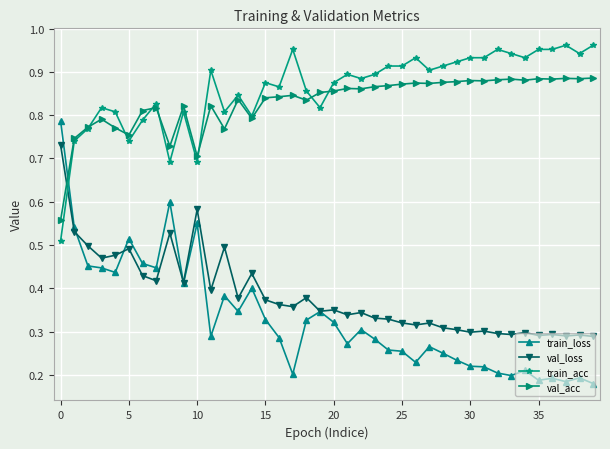

List the series in order of their peak value, lowest first.

val_loss, train_loss, val_acc, train_acc